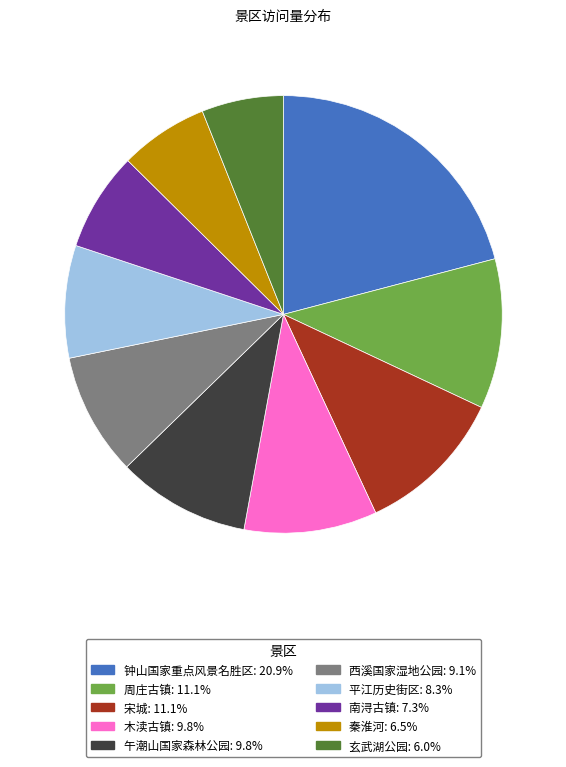

Which has a higher value, 平江历史街区 or 南浔古镇?

平江历史街区